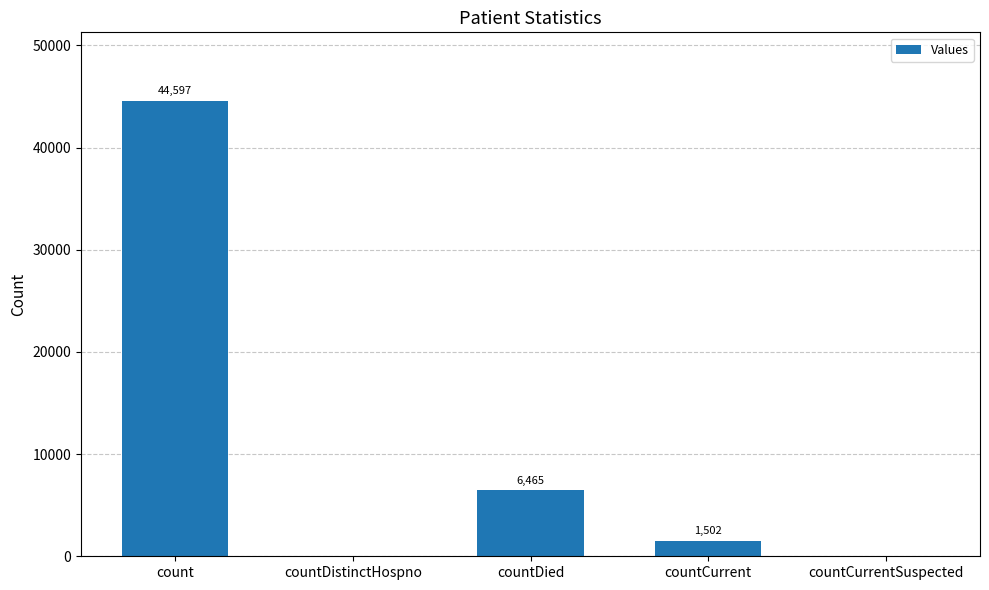

What is the sum of the values at count and countCurrent?

46099